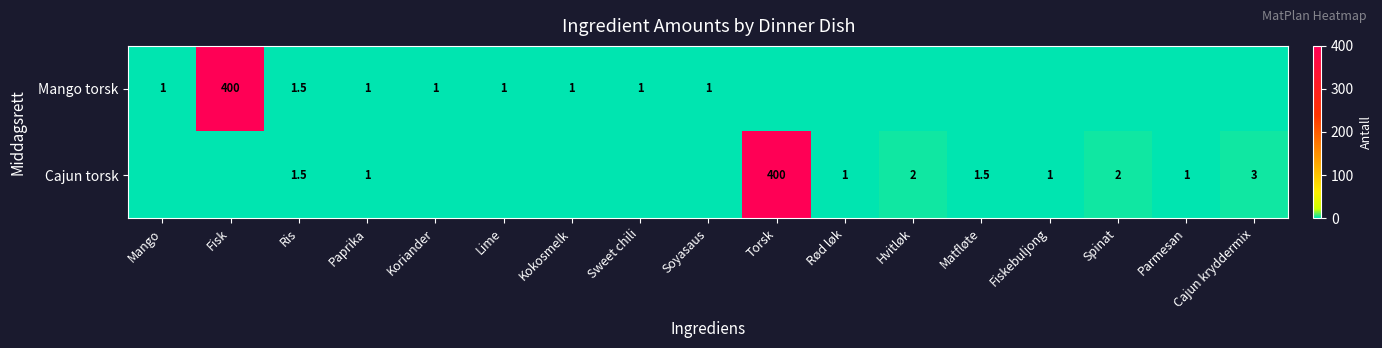

What is the greatest value displayed?

400.0